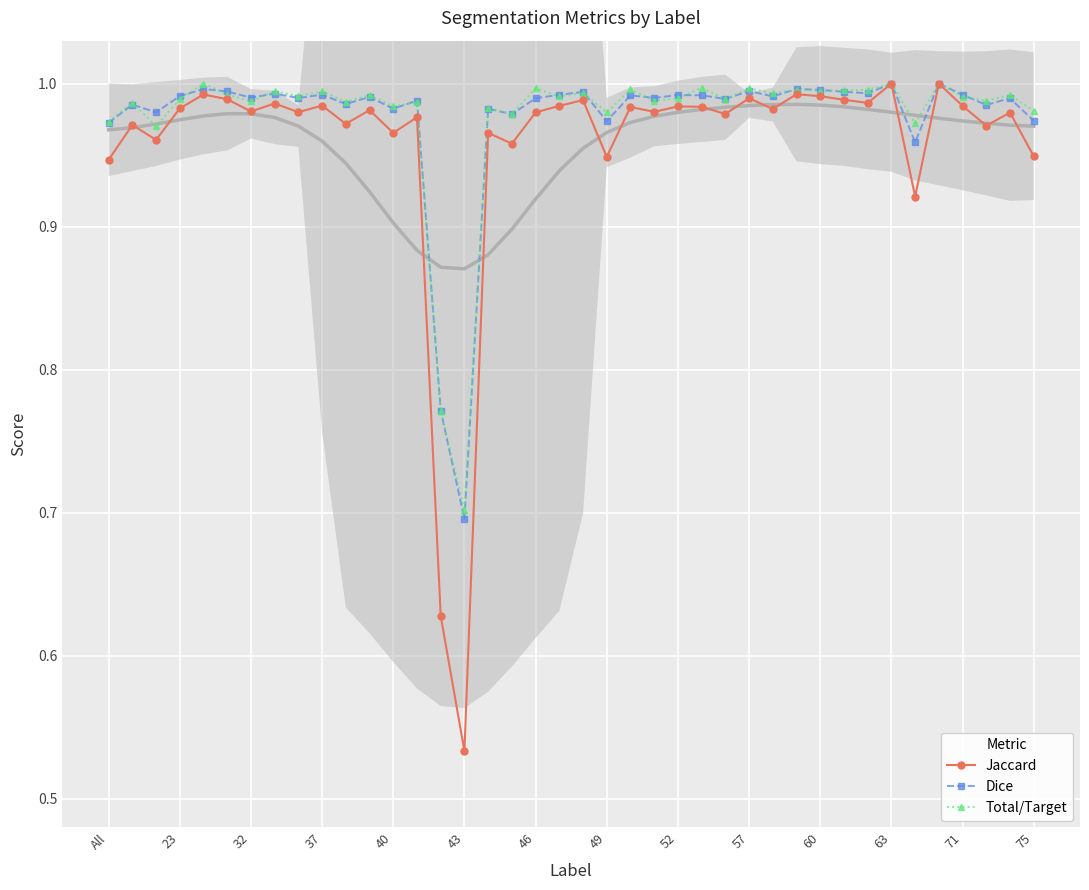

Where is Total/Target nearest to the value 0?

43